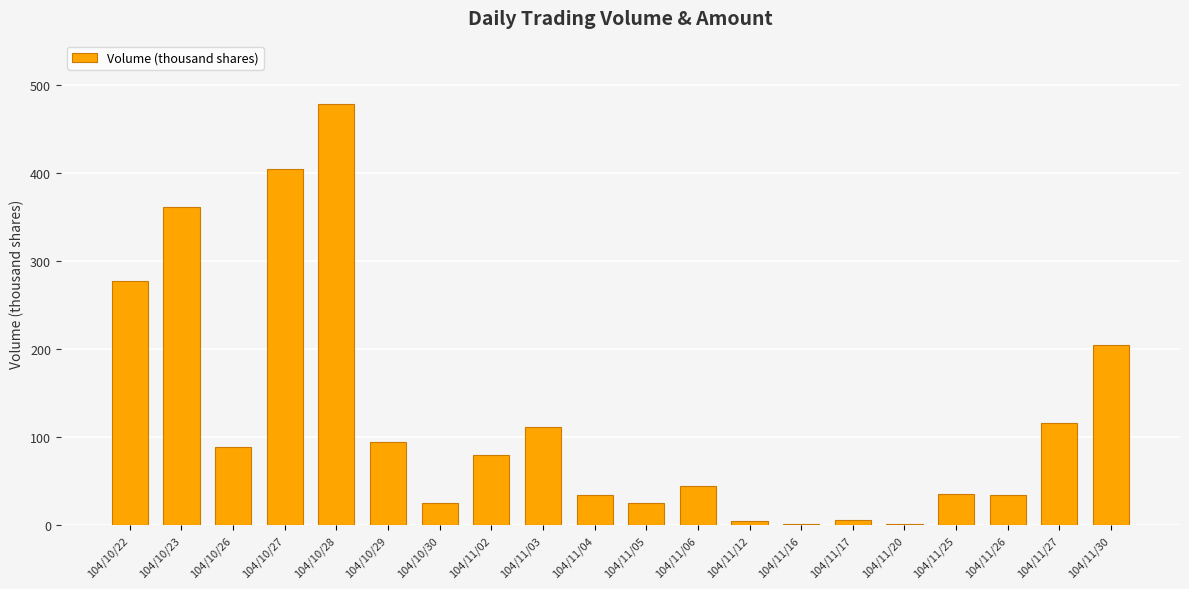

At which category does the chart reach its peak across all series?

104/10/28